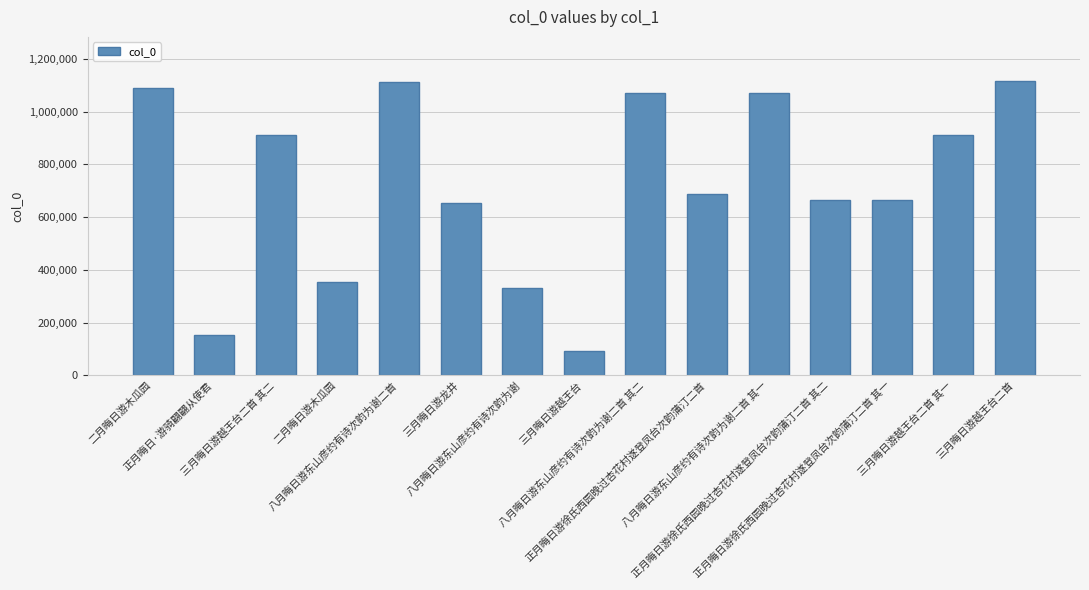

Reading right to left, transcribe all the data shown in this chart.

三月晦日游越王台二首=1115522	三月晦日游越王台二首 其一=911900	正月晦日游徐氏西园晚过杏花村遂登凤台次韵蒲汀二首 其一=664108	正月晦日游徐氏西园晚过杏花村遂登凤台次韵蒲汀二首 其二=664109	八月晦日游东山彦约有诗次韵为谢二首 其一=1070811	正月晦日游徐氏西园晚过杏花村遂登凤台次韵蒲汀二首=686658	八月晦日游东山彦约有诗次韵为谢二首 其二=1070812	三月晦日游越王台=93557	八月晦日游东山彦约有诗次韵为谢=331049	三月晦日游龙井=653752	八月晦日游东山彦约有诗次韵为谢二首=1113816	二月晦日游木瓜园=352731	三月晦日游越王台二首 其二=911899	正月晦日·游骑翩翩从使君=154722	二月晦日游木瓜园=1089527